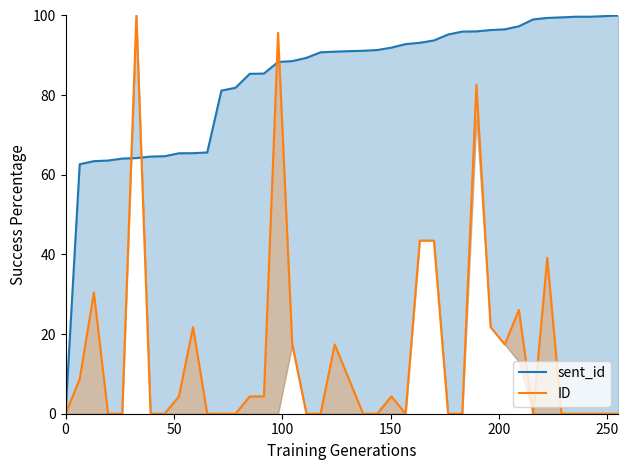

The ID series shows 23.7 at 19. True or false?

False